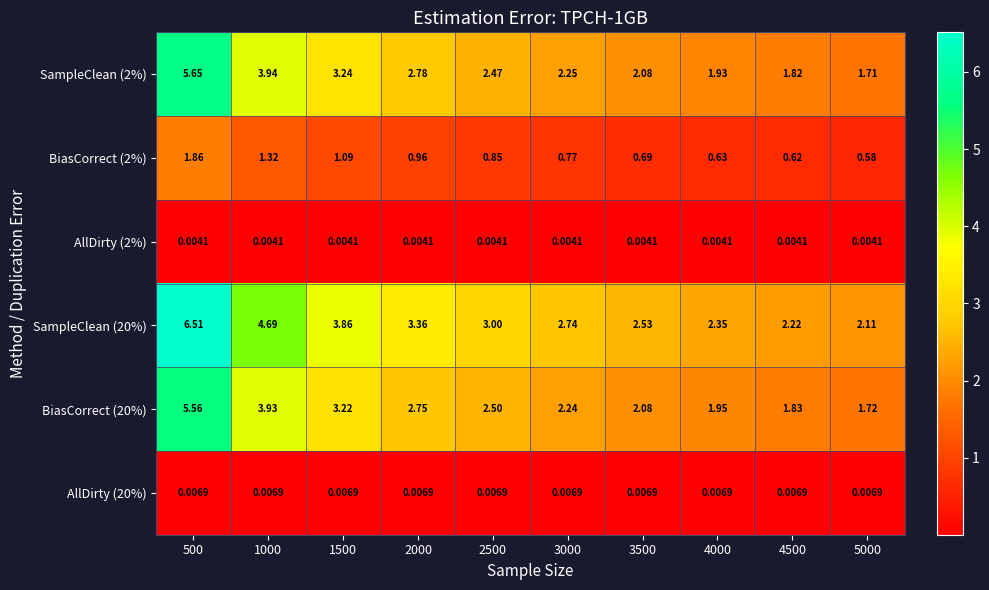

Is the value of SampleClean (2%) at 3000 greater than the value of SampleClean (20%) at 2000?

No